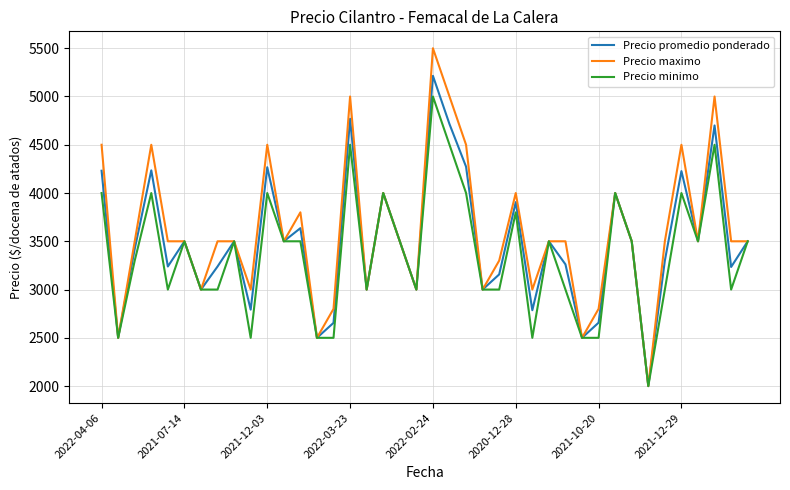

What are all the series names shown in the legend?

Precio promedio ponderado, Precio maximo, Precio minimo